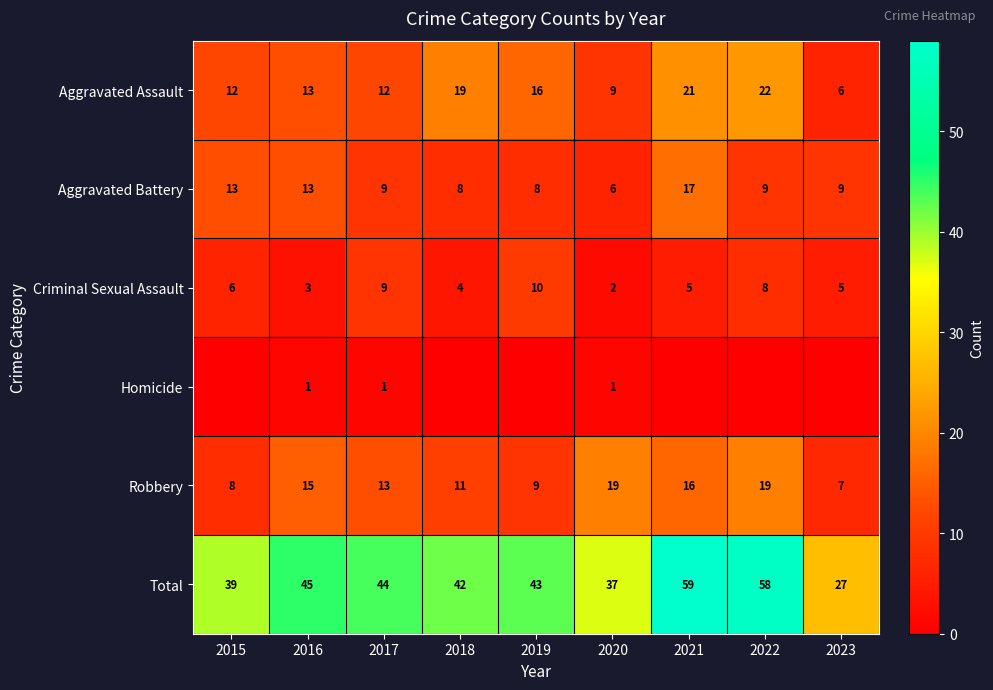

What is the sum of all Aggravated Assault values?

130